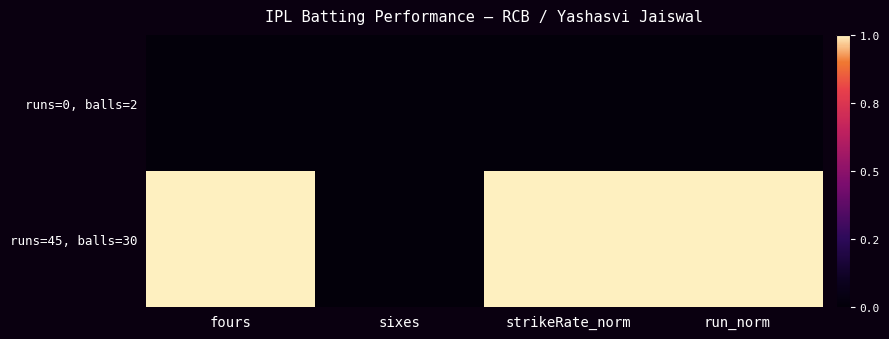

At strikeRate_norm, list the series in order from largest to smallest.

runs=45, balls=30, runs=0, balls=2